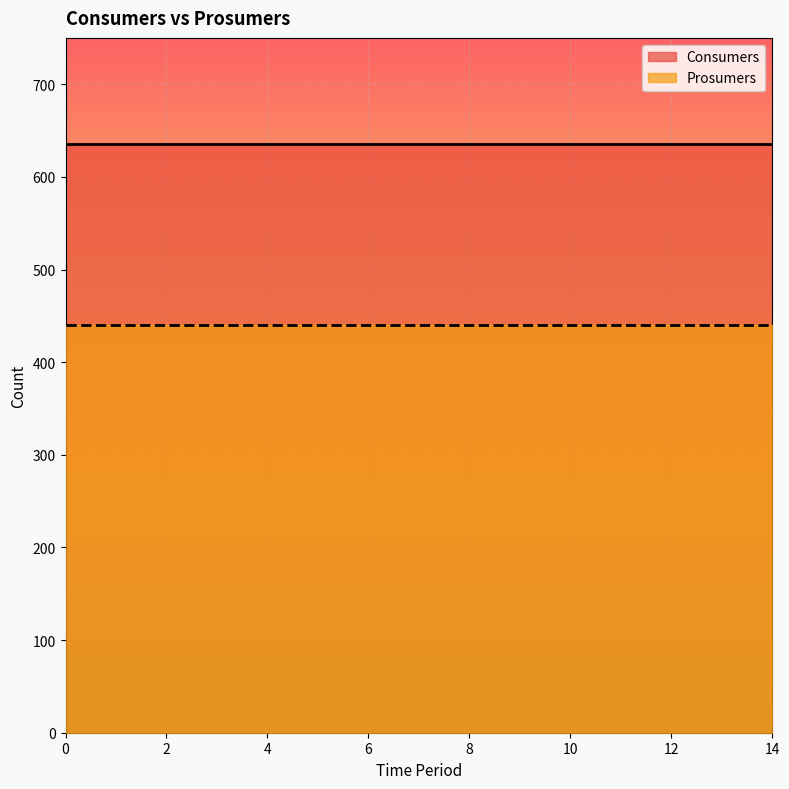

Between 3 and 10, which series saw the biggest shift?

Consumers